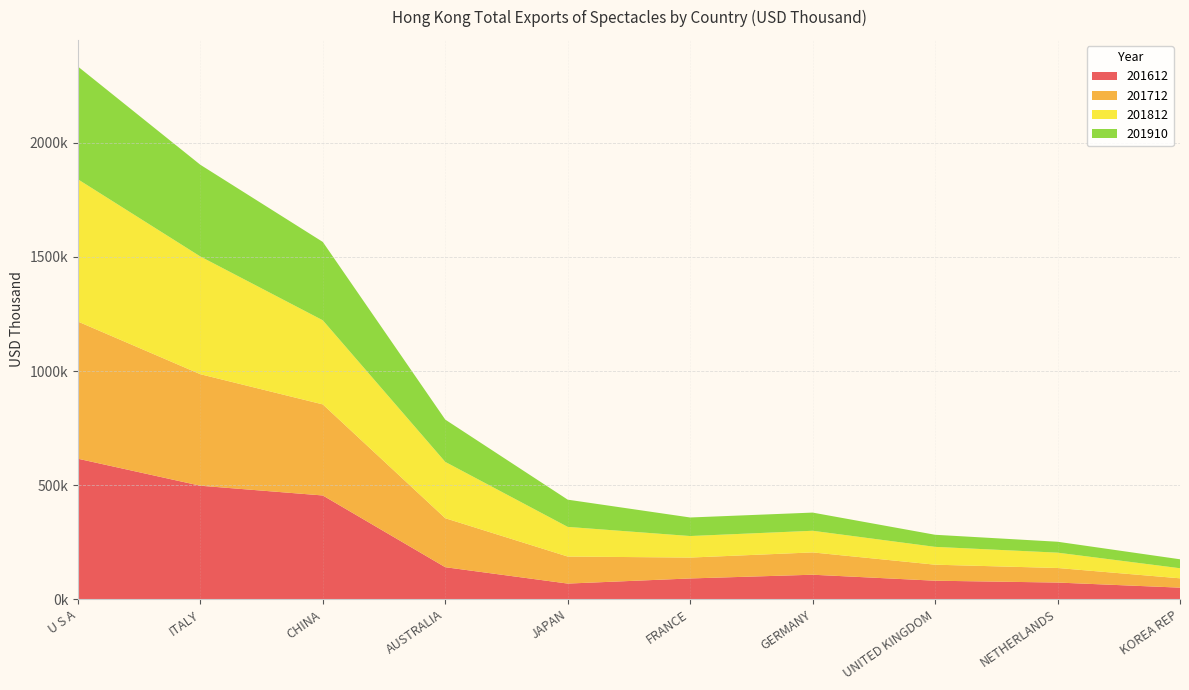

Reading left to right, what are all the values shown in this chart?

201612: U S A=615747.2	ITALY=497355.0	CHINA=454611.5	AUSTRALIA=140218.1	JAPAN=68423.1	FRANCE=90906.4	GERMANY=107282.9	UNITED KINGDOM=81004.9	NETHERLANDS=72948.4	KOREA REP=50600.9
201712: U S A=601290.0	ITALY=488822.7	CHINA=399215.6	AUSTRALIA=214703.3	JAPAN=118521.8	FRANCE=91532.6	GERMANY=97788.5	UNITED KINGDOM=70237.9	NETHERLANDS=63802.5	KOREA REP=40925.7
201812: U S A=623523.3	ITALY=515983.6	CHINA=368694.2	AUSTRALIA=246848.9	JAPAN=129938.0	FRANCE=94360.1	GERMANY=94868.5	UNITED KINGDOM=78121.7	NETHERLANDS=67246.8	KOREA REP=44117.4
201910: U S A=494298.0	ITALY=401993.8	CHINA=343383.2	AUSTRALIA=185407.7	JAPAN=119364.4	FRANCE=81341.5	GERMANY=79661.5	UNITED KINGDOM=53006.4	NETHERLANDS=47844.7	KOREA REP=39309.2